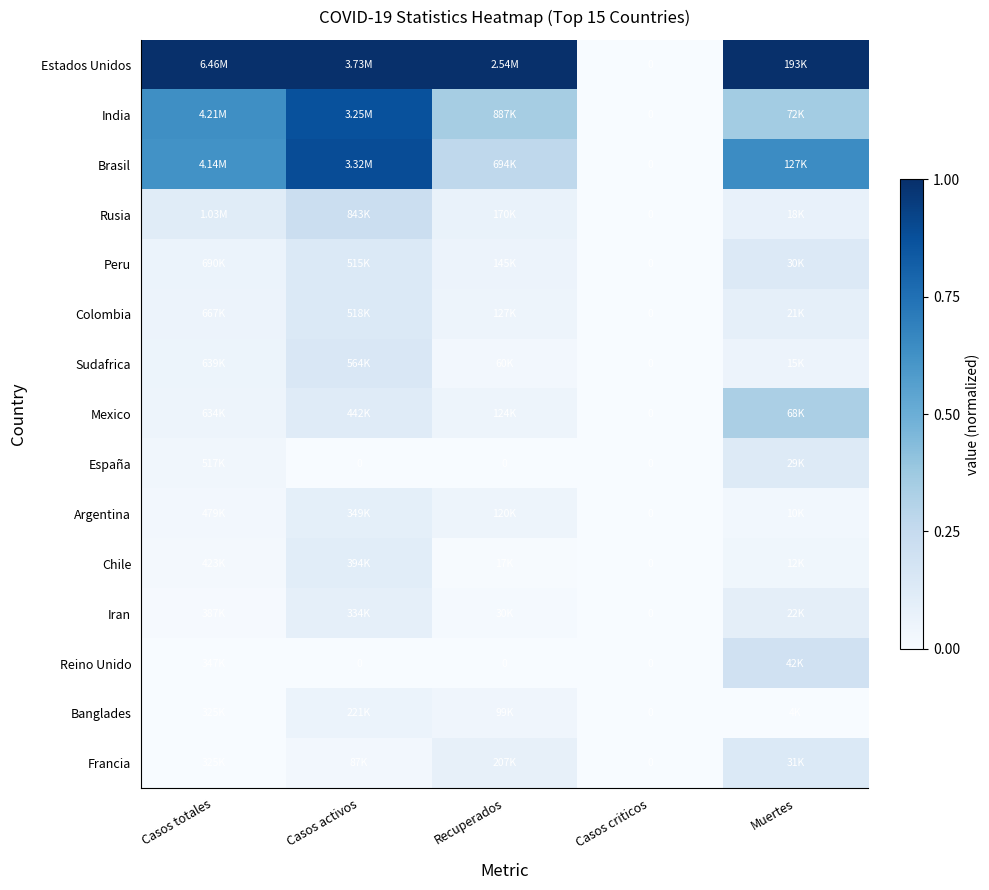

What is the total value across all series at Casos activos?

3.9